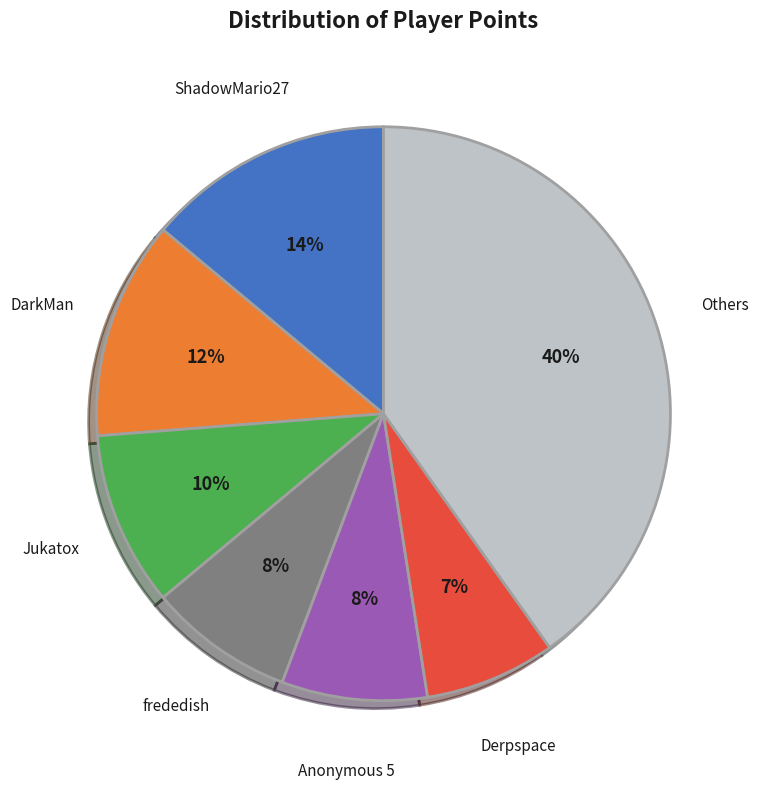

To the nearest percent, what is the difference between the largest and smallest slice percentages?

33%